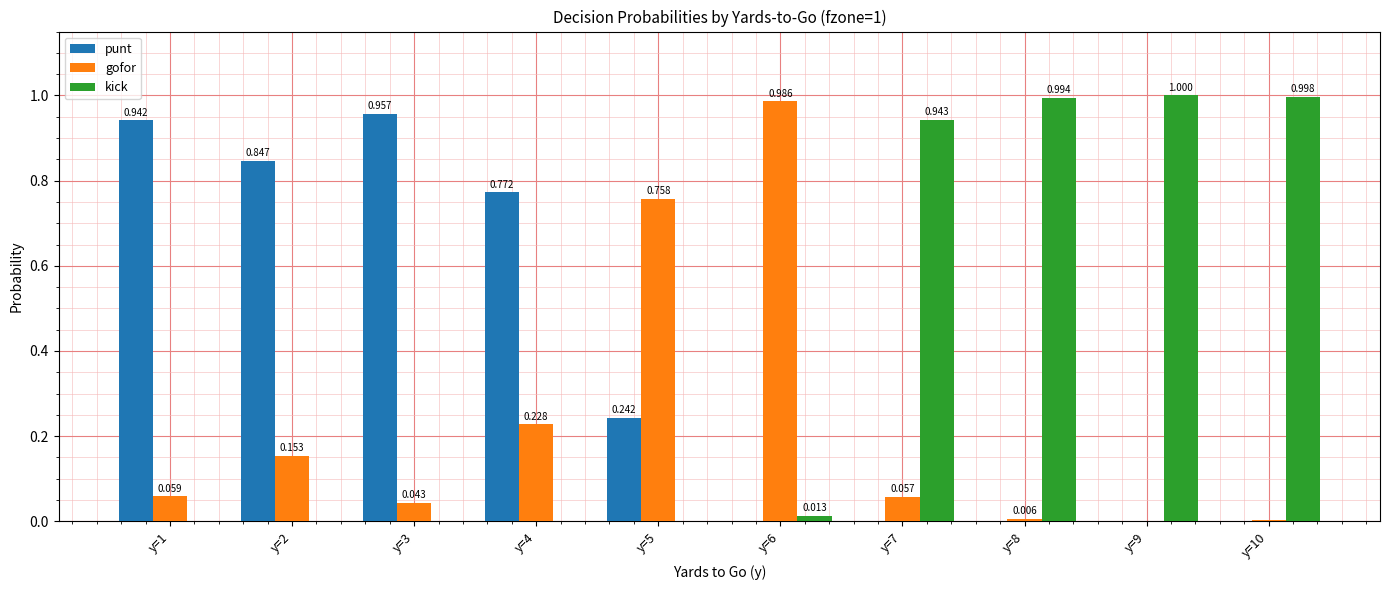

Which series has the largest total across all categories?

kick